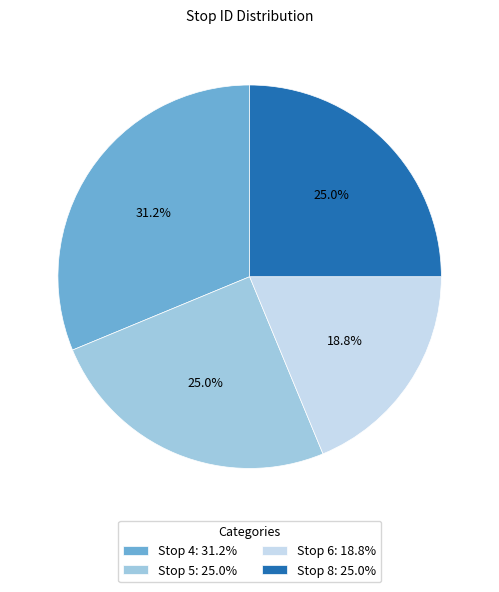

Which slice is the largest?

Stop 4